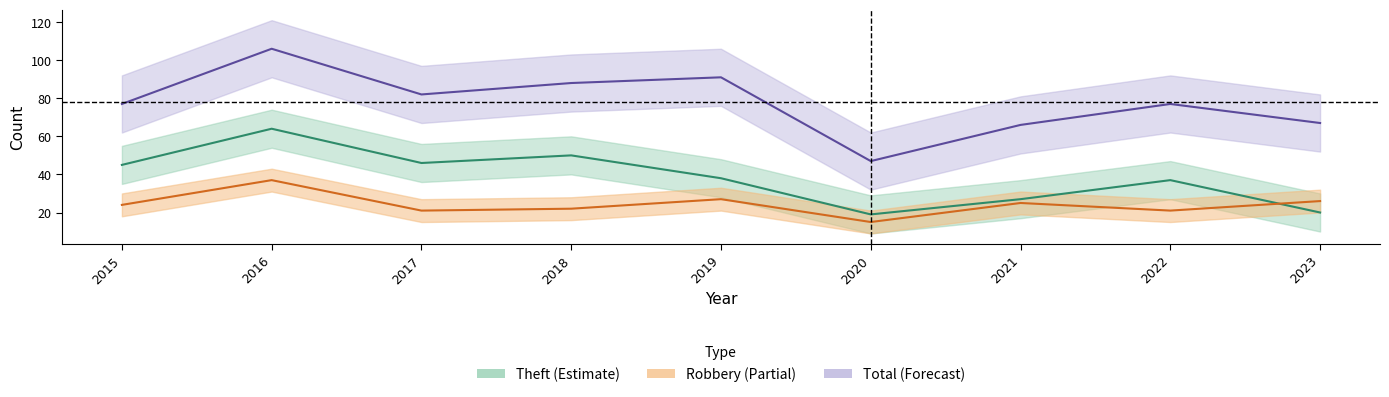

True or false: Total and Theft cross at least once.

False